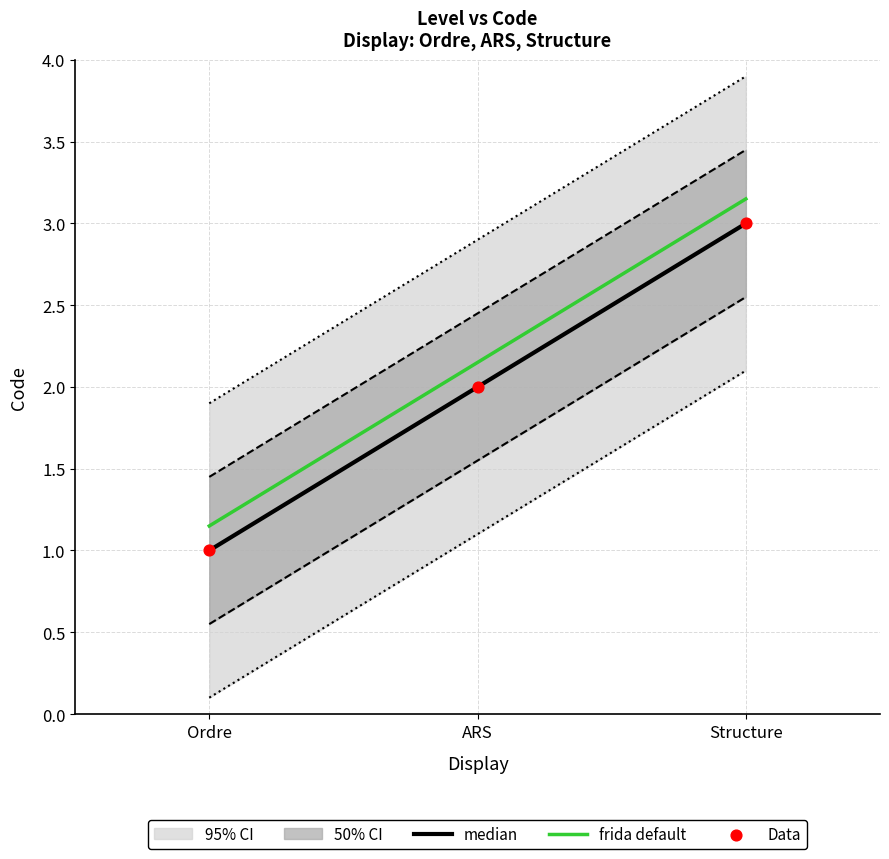

What is the total value across all series at ARS?

6.2